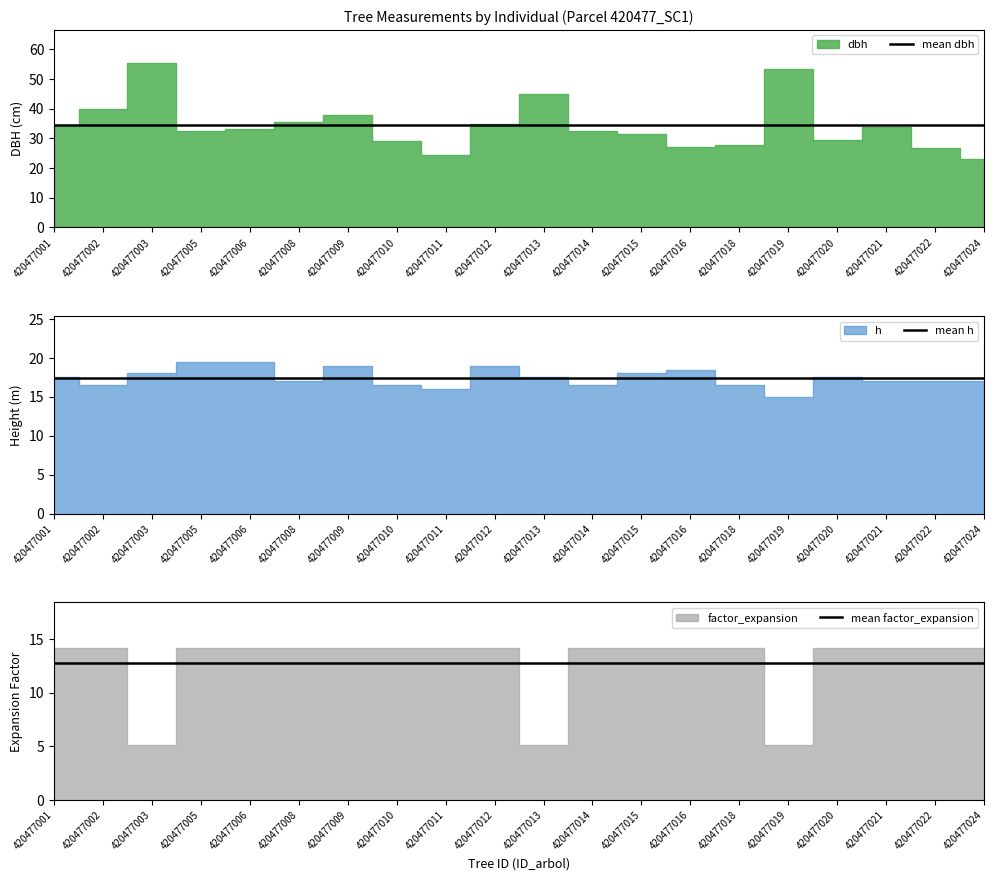

Which series has the largest total across all categories?

mean dbh